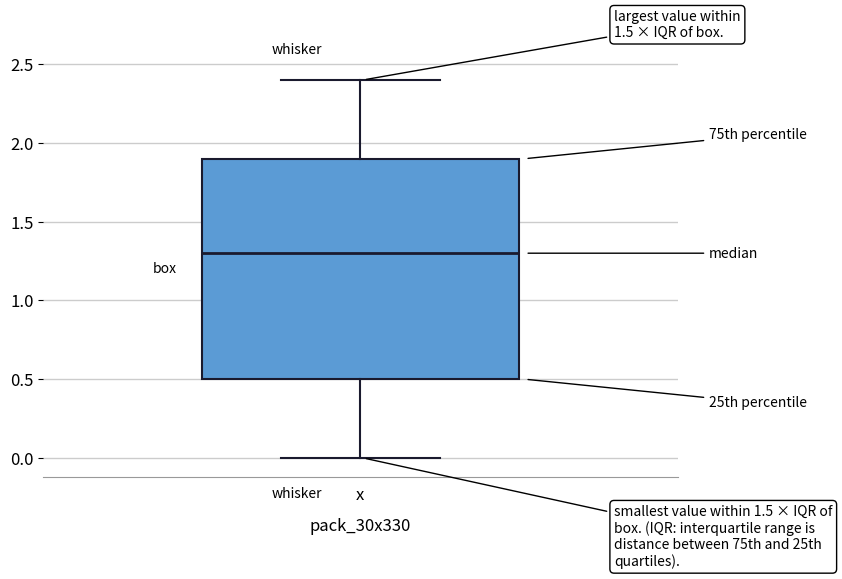

Read this box plot against the y-axis: the position of the median line, the range covered by the box, and the ends of both whiskers. The values are not printed on the chart, so give them approximately, as read against the axis.

median 1.3, box 0.5 to 1.9, whiskers 0.0 to 2.4